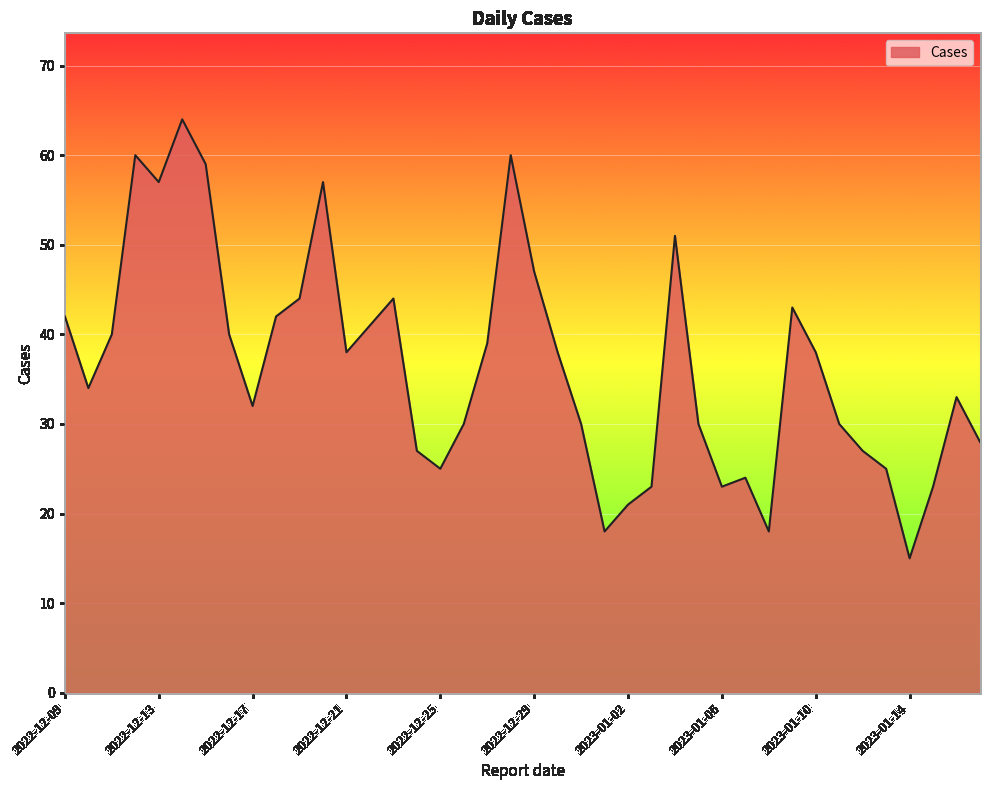

What is the maximum value shown in the chart?

64